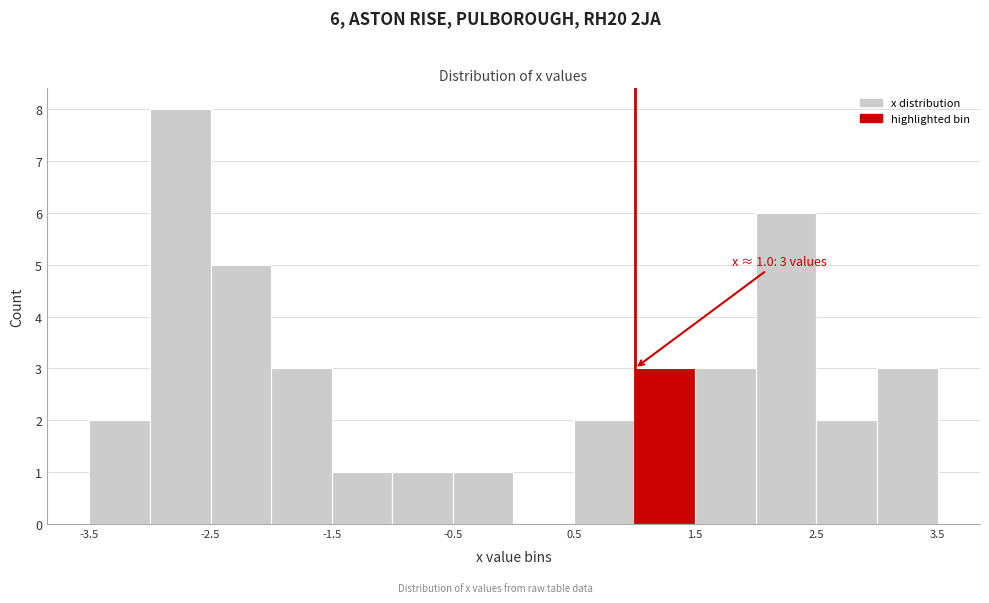

Over which range of the x-axis is the bar tallest?

-3.0 to -2.5